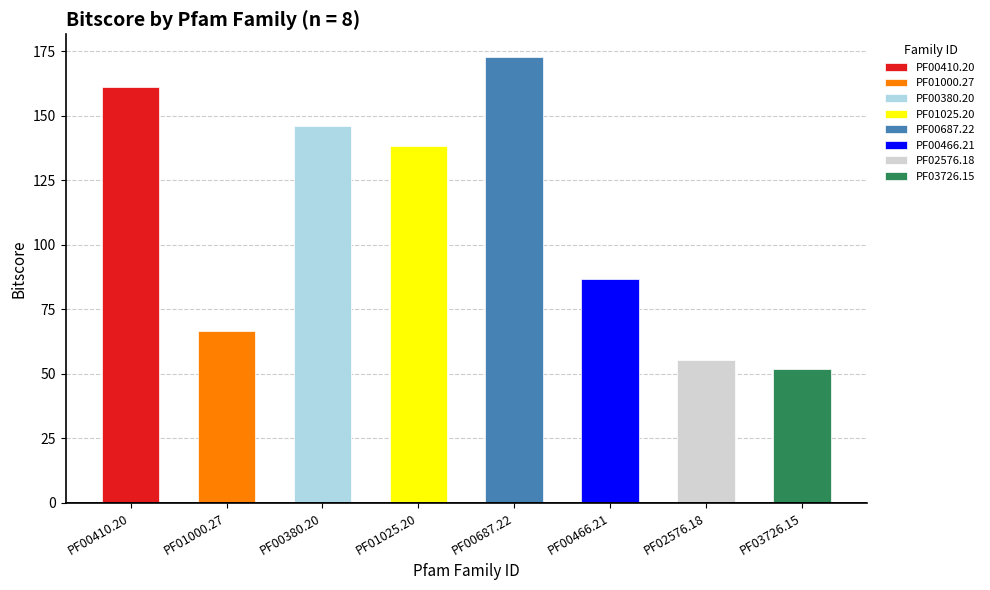

Is it true that the value at PF00466.21 is 86.8?

True